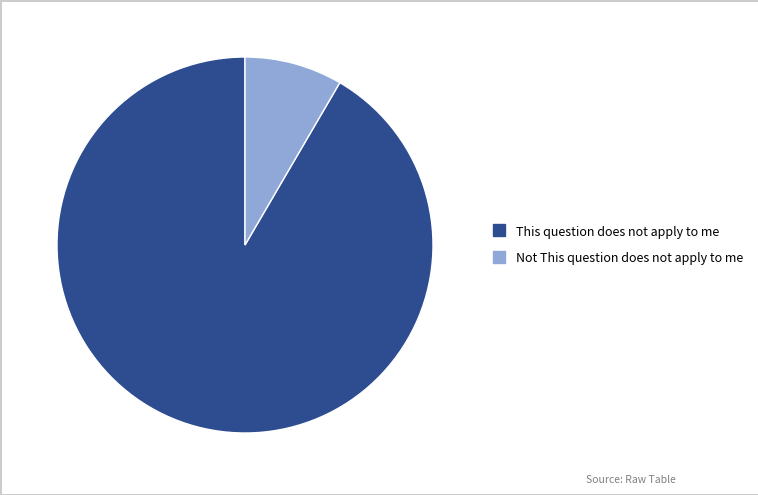

Is it true that This question does not apply to me is 92% of the pie?

True